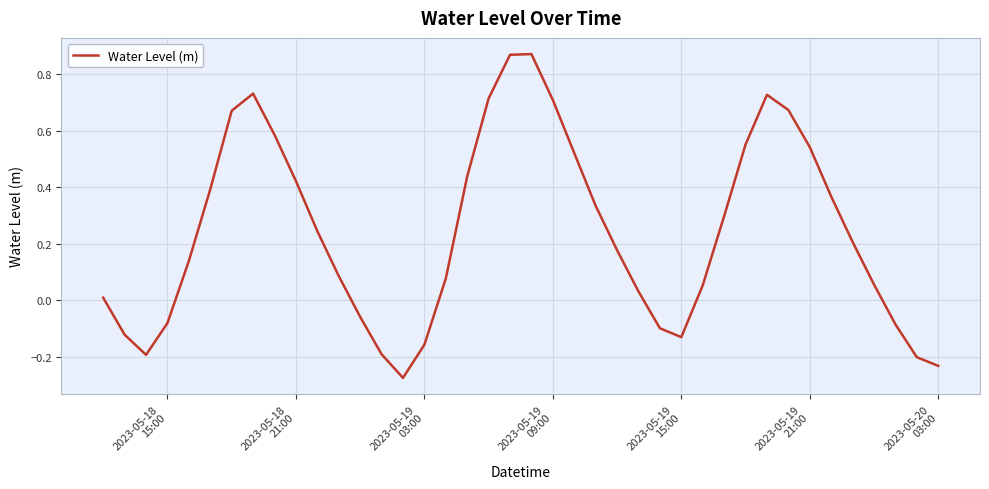

What is the difference between the maximum and minimum values?

1.1